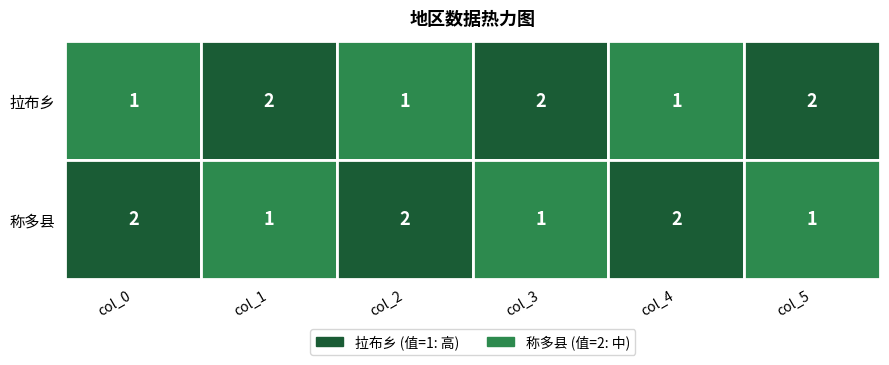

Is the value of 称多县 at col_5 greater than the value of 拉布乡 at col_2?

No